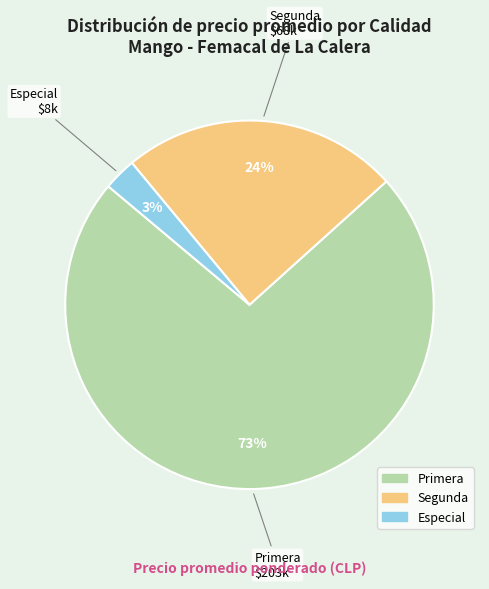

How many slices are in this pie chart?

3